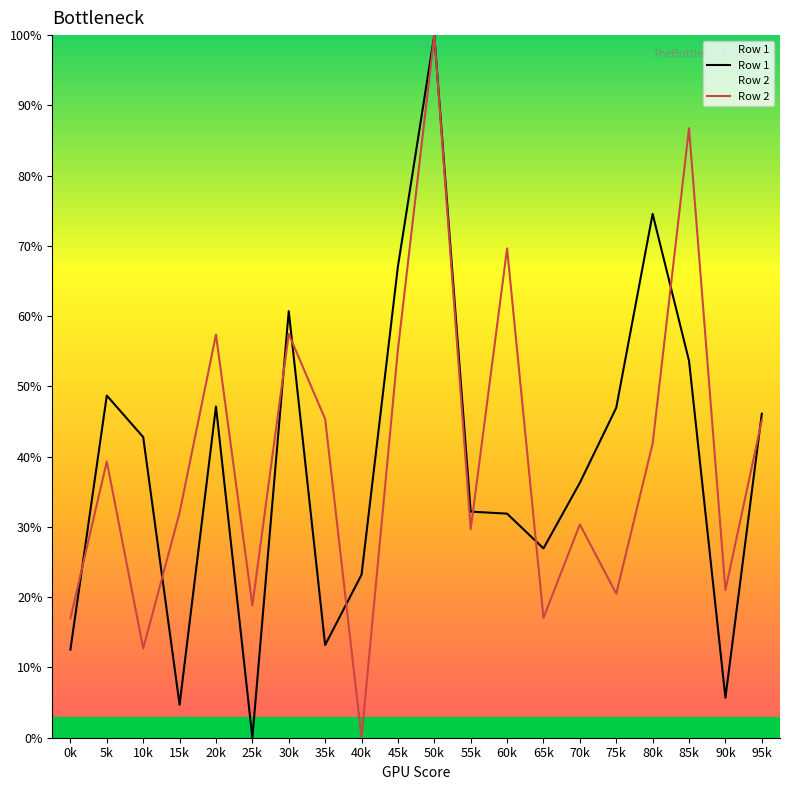

What is the difference between the second highest and second lowest values in the Row 2 series?

74.0